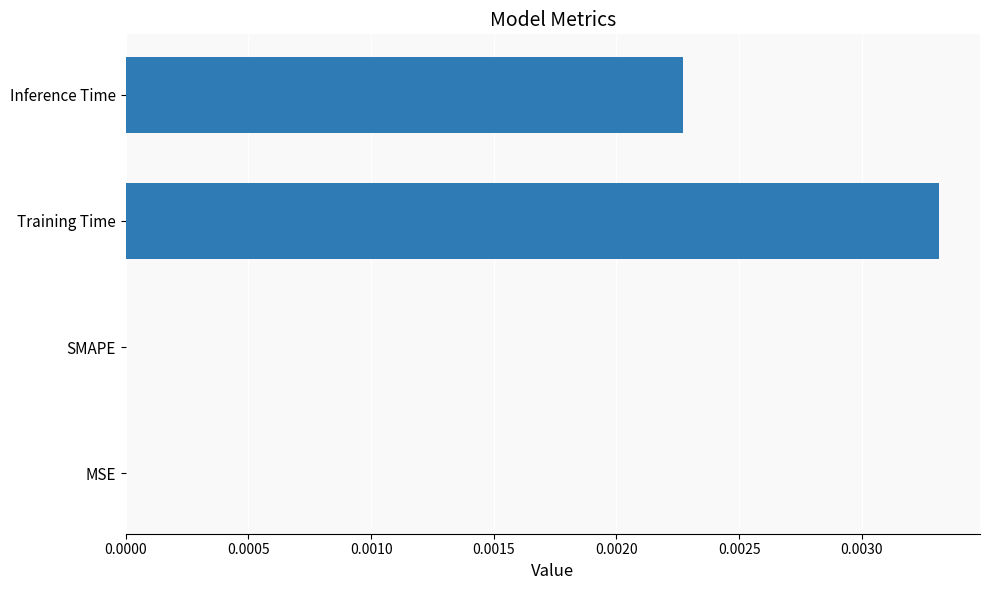

How many categories are shown in the chart?

4